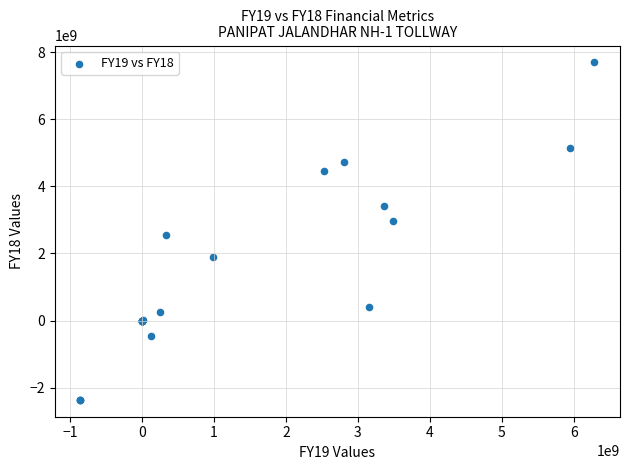

What Y value in the scatter plot is closest to 2665737853?

2544000480.0